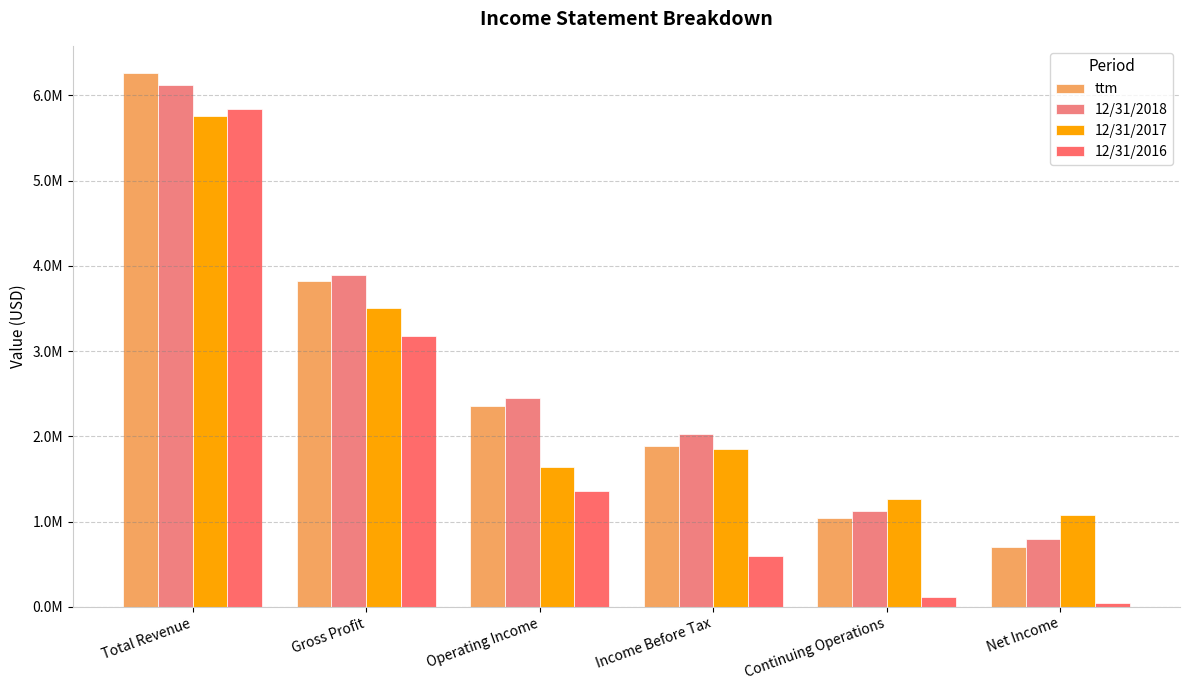

List the labels in order of 12/31/2017 value, largest first.

Total Revenue, Gross Profit, Income Before Tax, Operating Income, Continuing Operations, Net Income